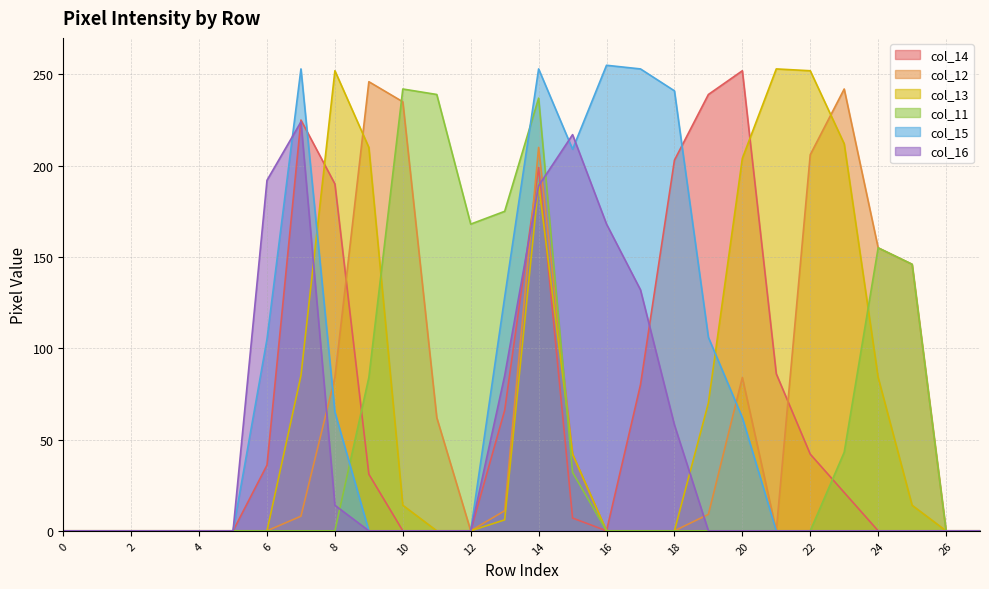

Is it true that col_11 equals 154 at 18?

False